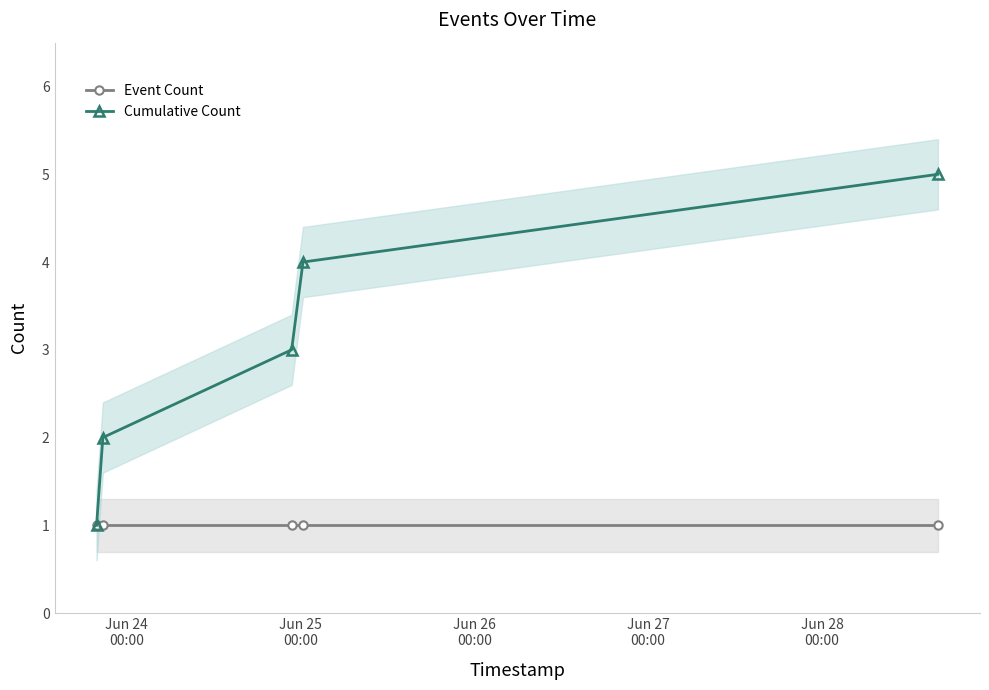

What are all the series names shown in the legend?

Event Count, Cumulative Count